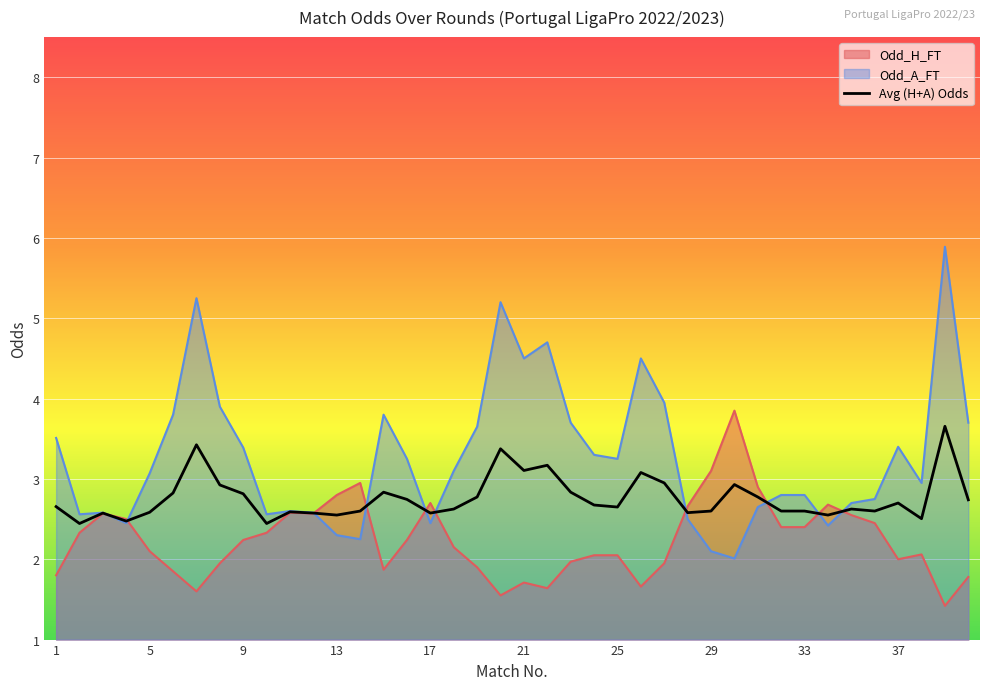

Reading left to right, list all the values displayed in this chart.

2.7	2.4	2.6	2.5	2.6	2.8	3.4	2.9	2.8	2.4	2.6	2.6	2.5	2.6	2.8	2.7	2.6	2.6	2.8	3.4	3.1	3.2	2.8	2.7	2.6	3.1	3.0	2.6	2.6	2.9	2.8	2.6	2.6	2.5	2.6	2.6	2.7	2.5	3.7	2.7